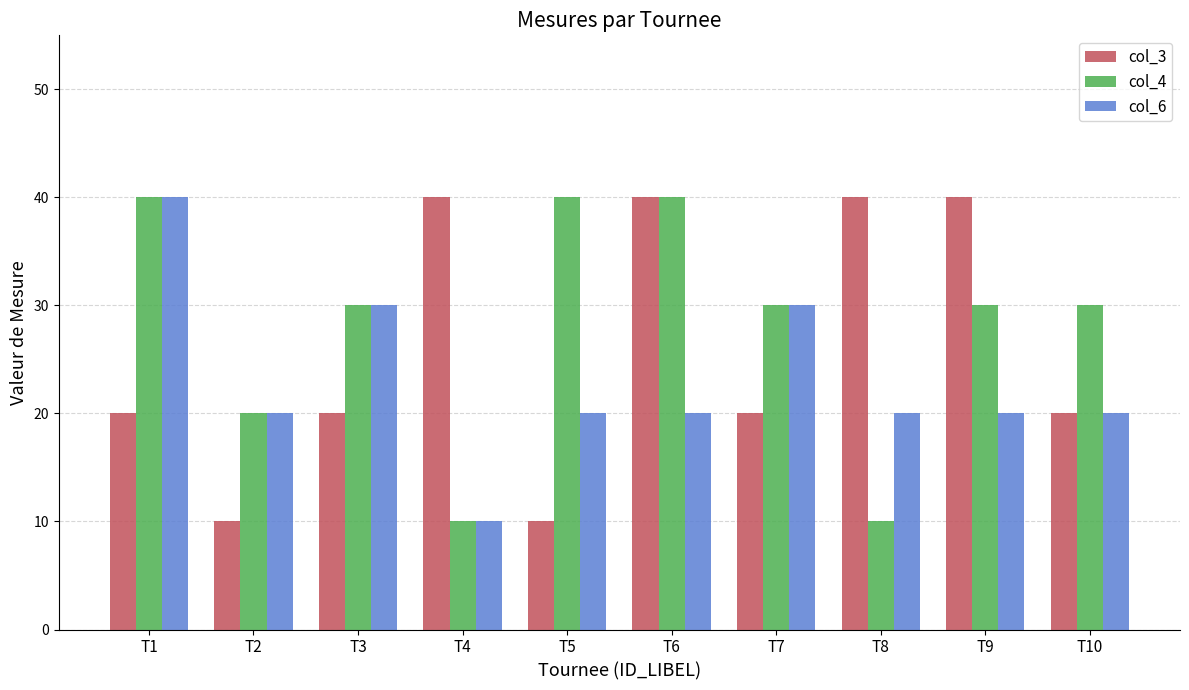

List the series in order of their overall mean, highest first.

col_4, col_3, col_6